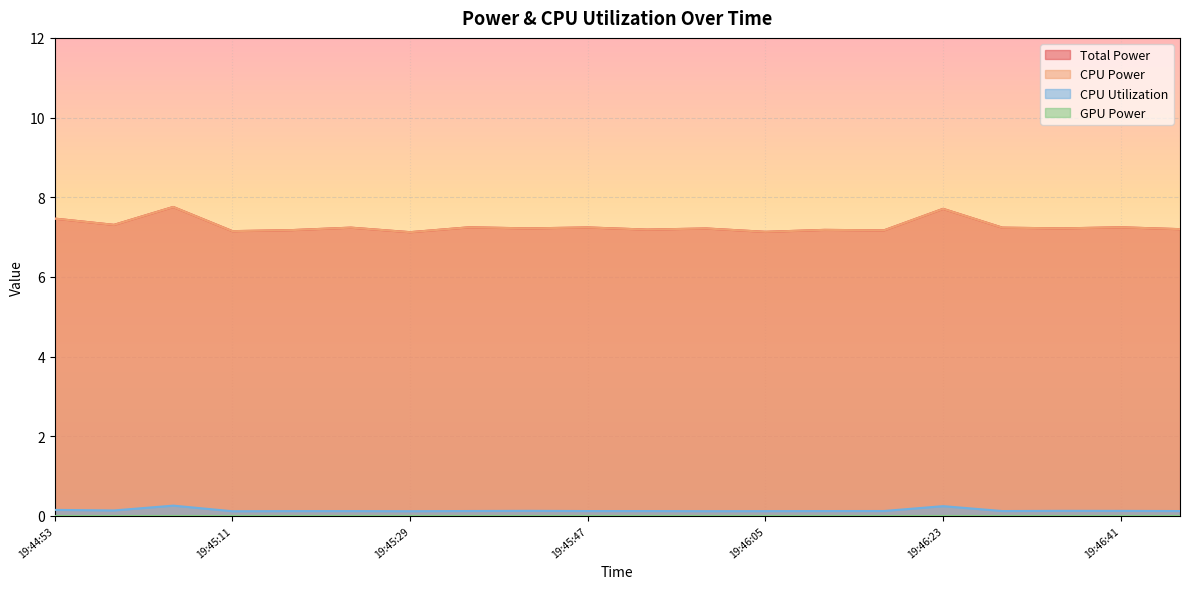

What is the total value across all series at 19:46:17?

14.5